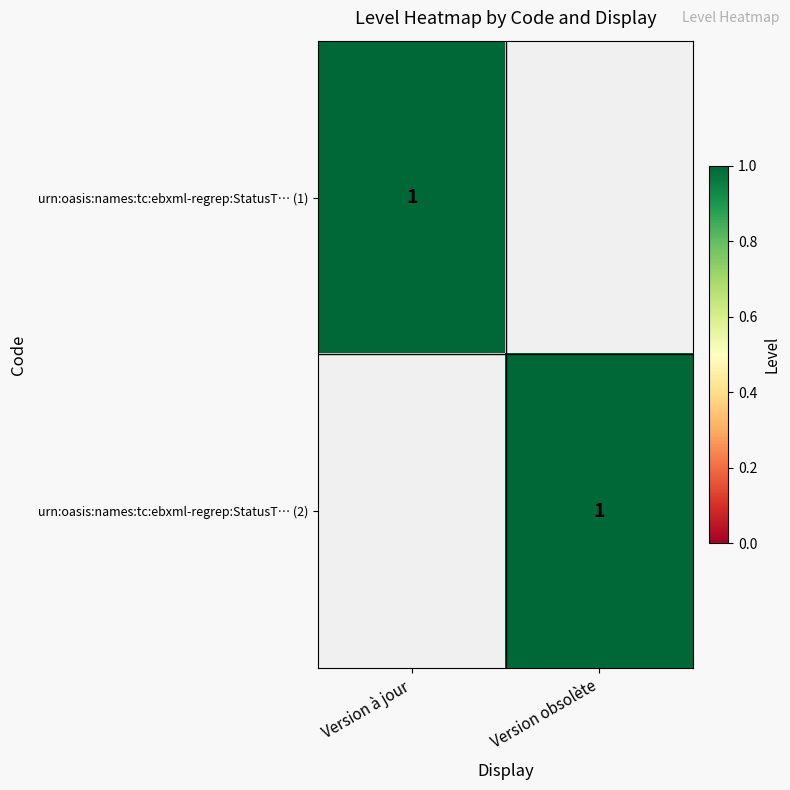

The value of urn:oasis:names:tc:ebxml-regrep:StatusT… (2) at Version obsolète is 0. True or false?

False